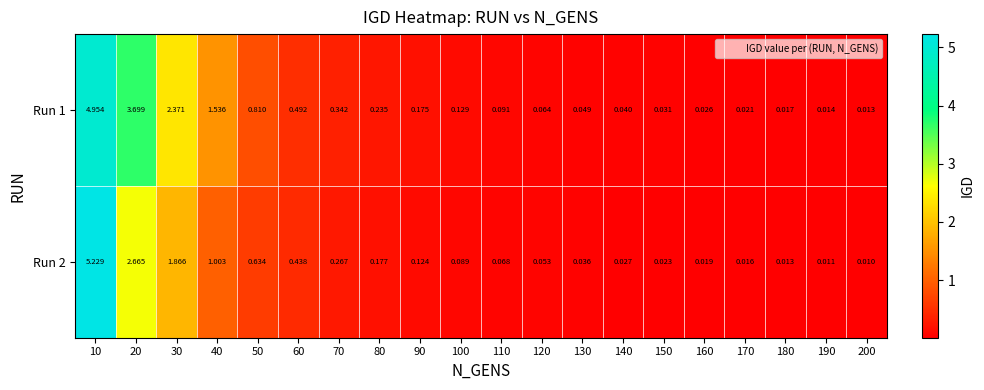

At which category is the sum across all series the highest?

10